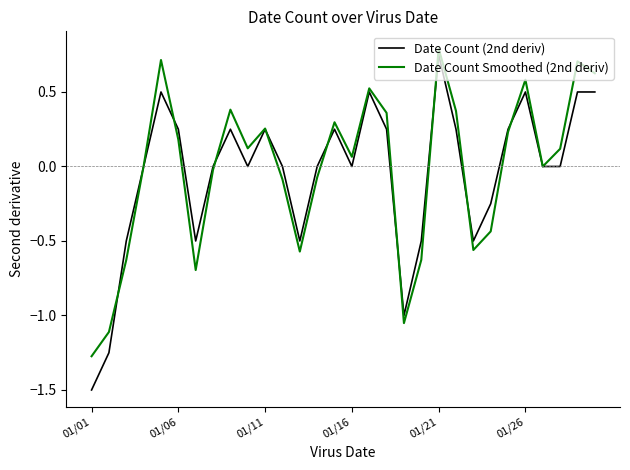

Which series has the largest range (max minus min)?

Date Count (2nd deriv)